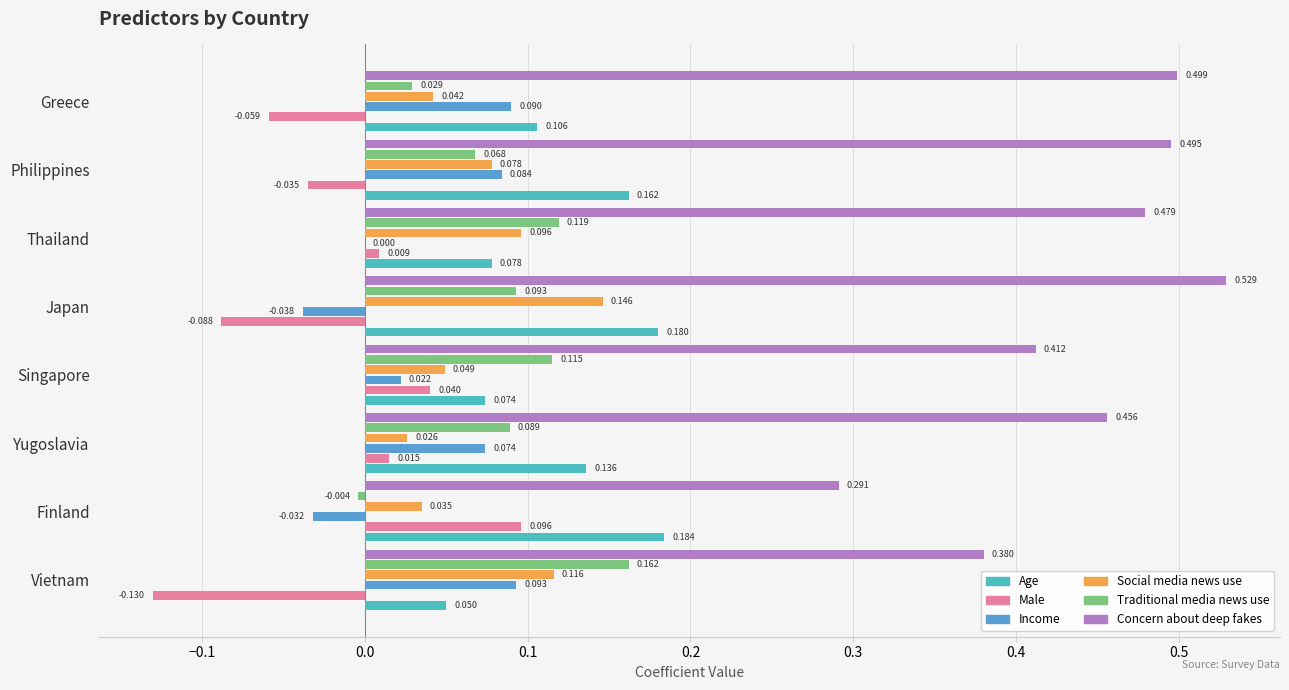

At which label is Income closest to 0?

Thailand